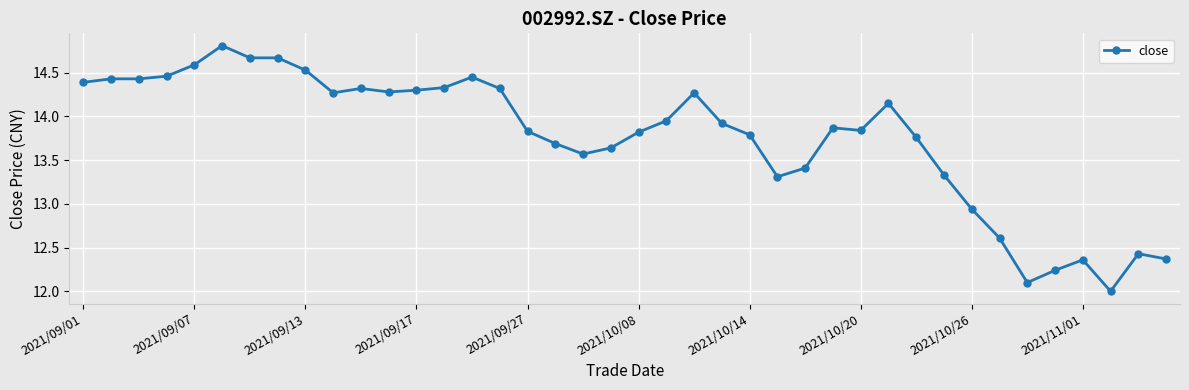

What is the greatest value displayed?

14.8